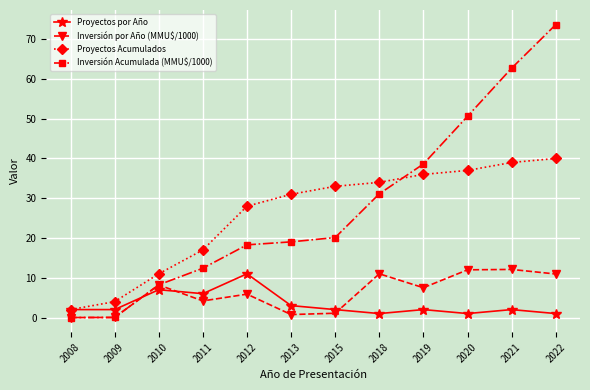

True or false: Proyectos Acumulados has a value of 39.0 at 2021.

True